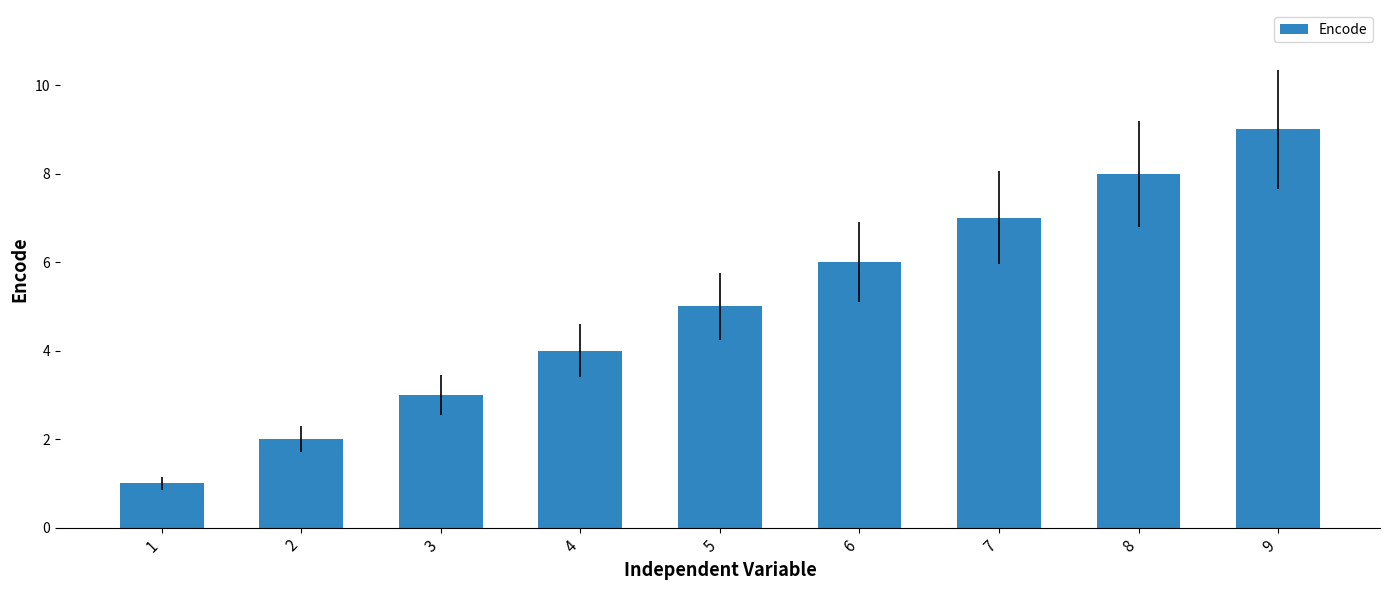

How many values are between 3 and 7?

5